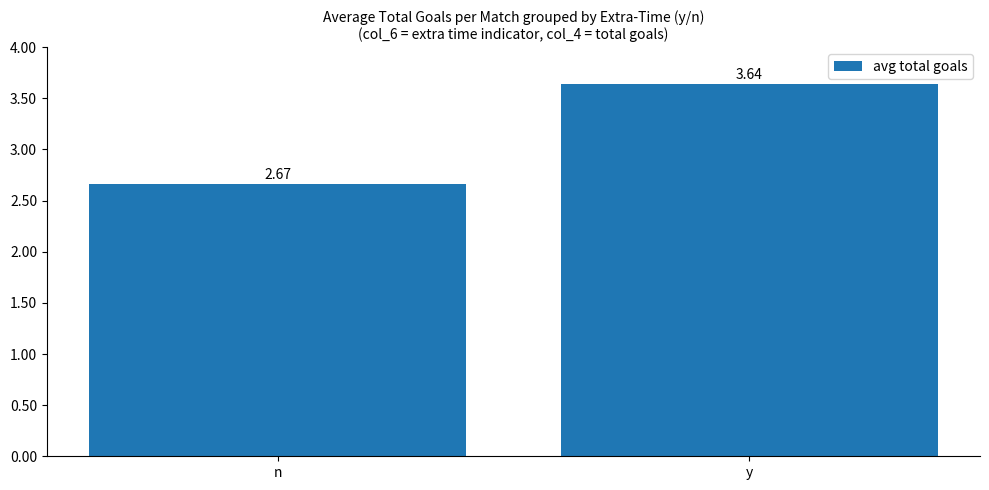

Which has a higher value, y or n?

y